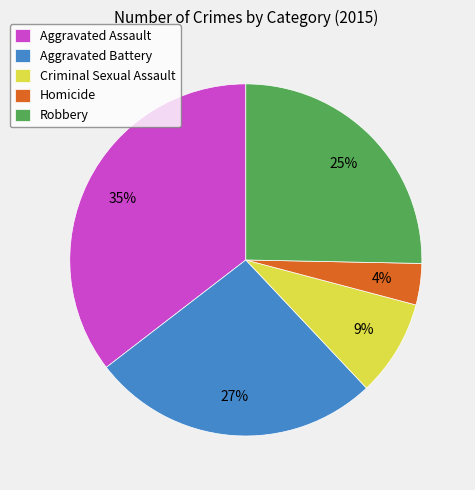

What is the ratio of the value at Homicide to the value at Criminal Sexual Assault?

0.4